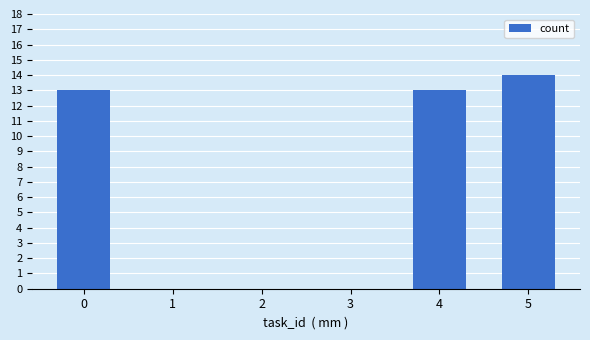

True or false: the data shows 20 at 0.

False